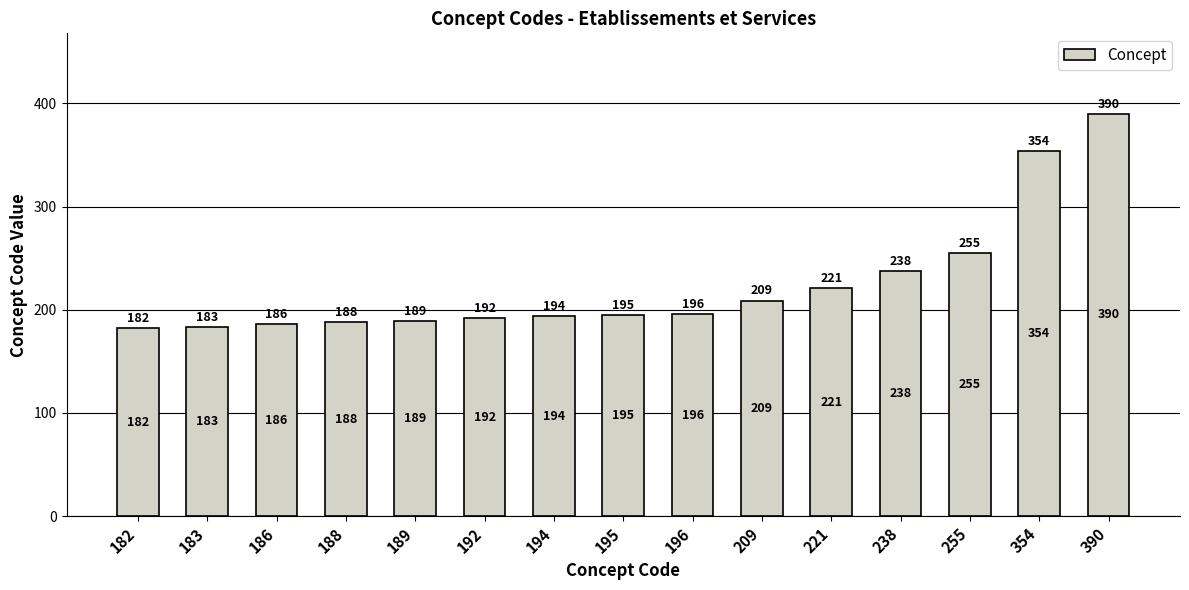

Reading left to right, extract all data points from this chart.

182	183	186	188	189	192	194	195	196	209	221	238	255	354	390